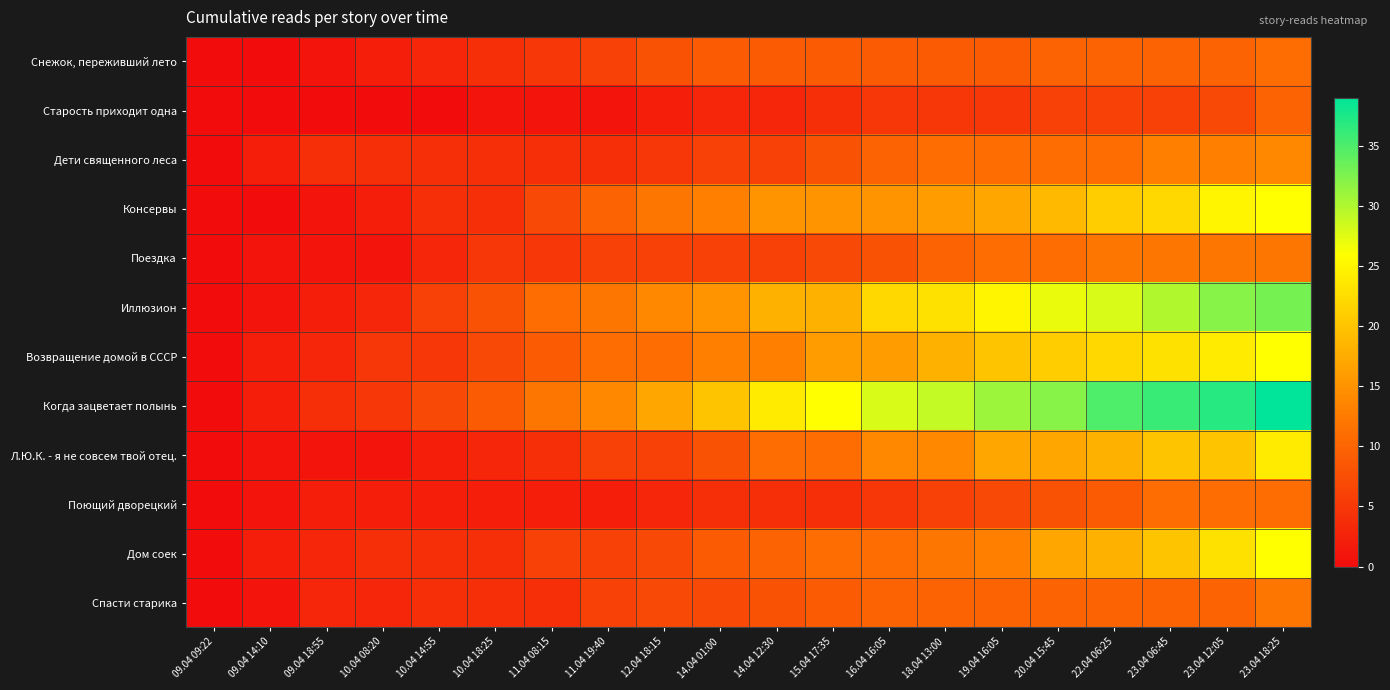

Between 20.04 15:45 and 23.04 06:45, which is larger?

20.04 15:45